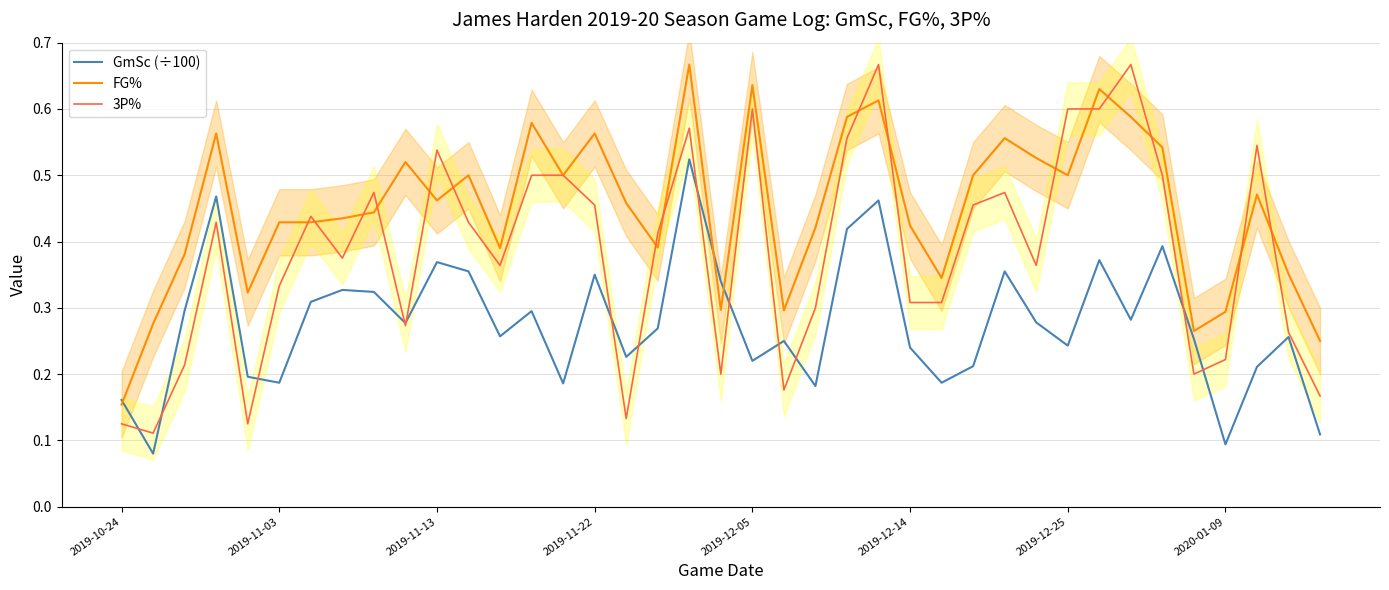

True or false: FG% has a value of 0.2 at 2019-11-13.

False